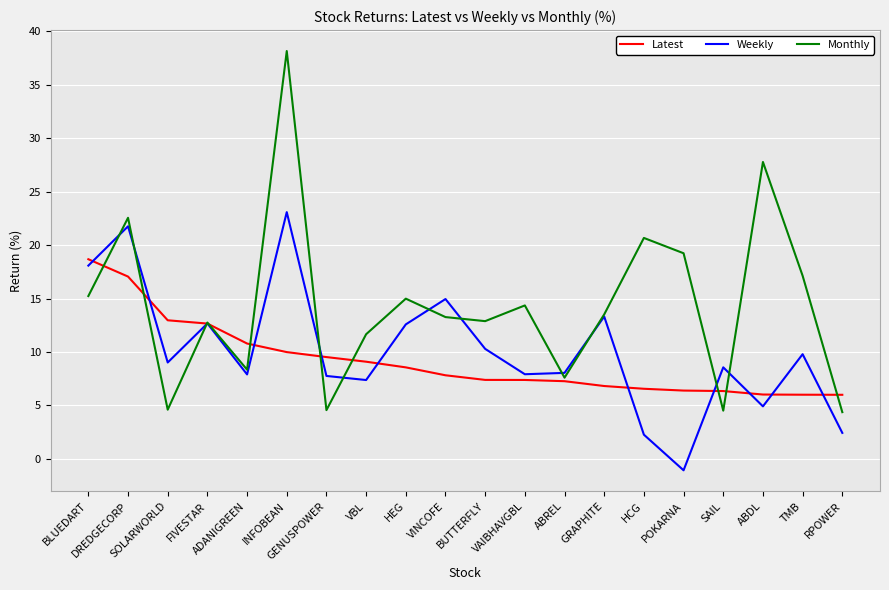

What is the greatest value displayed?

38.2